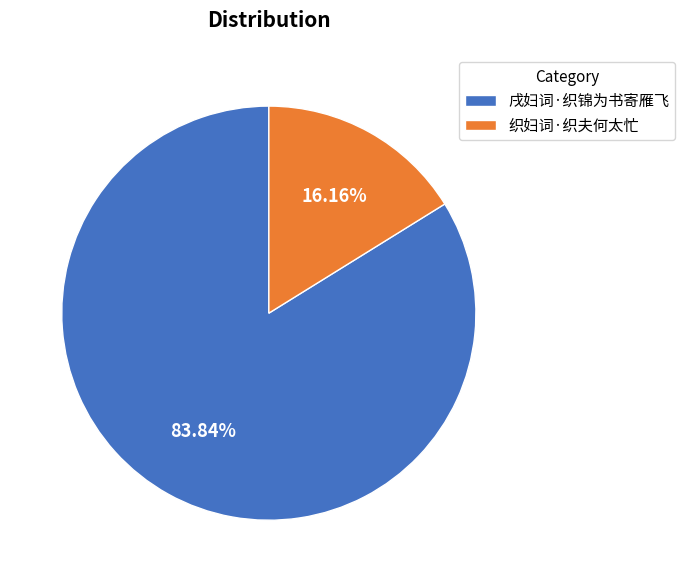

What percentage do 戌妇词·织锦为书寄雁飞 and 织妇词·织夫何太忙 together represent?

100.0%